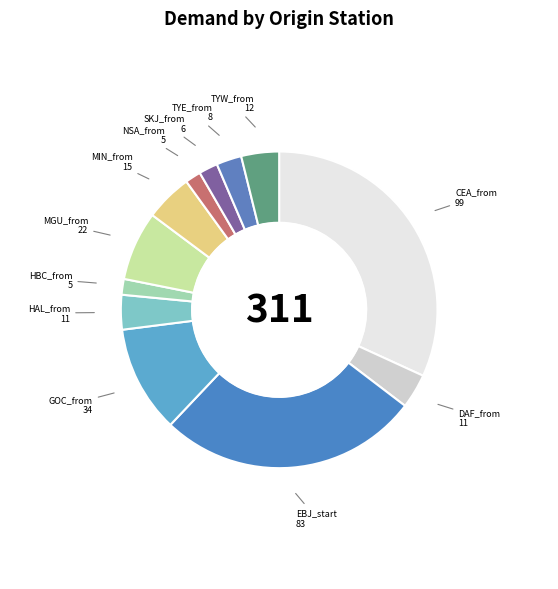

Combined, do MIN_from and HBC_from account for over 50%?

No